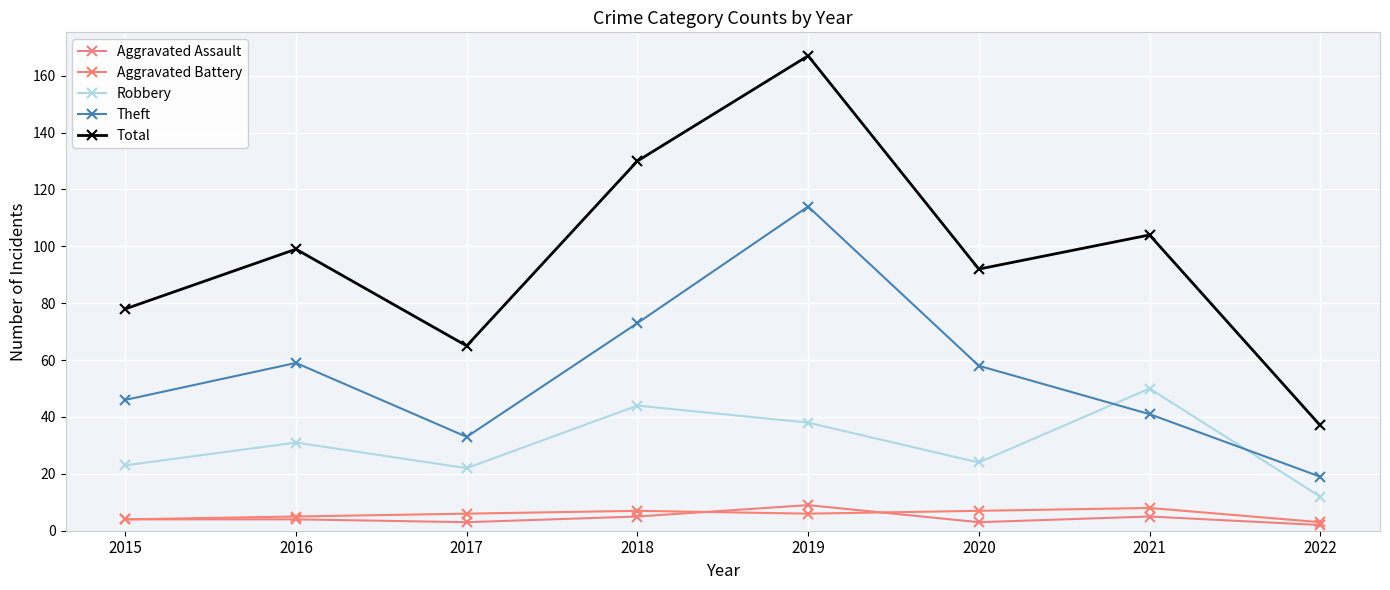

Is this an area chart (filled region under the line)?

No